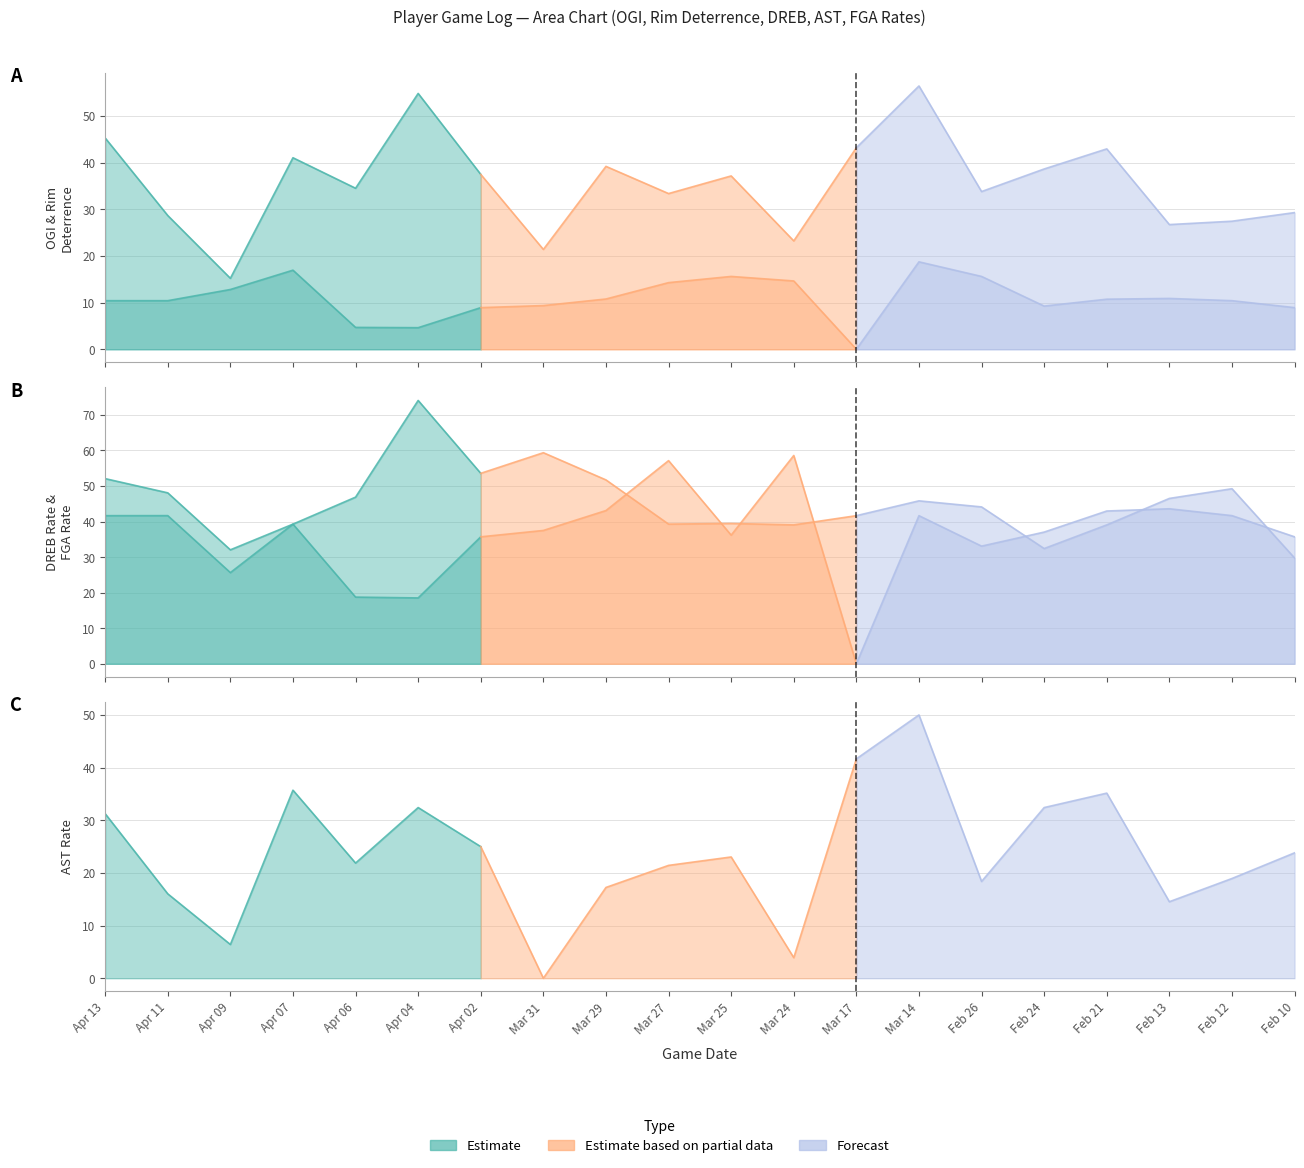

At which category does DREB_RATE reach its first local peak?

Apr 11